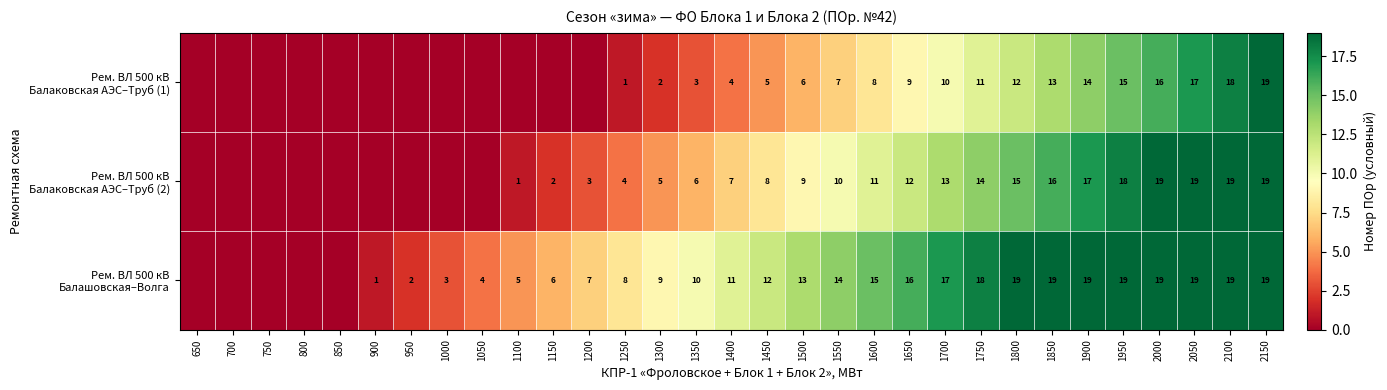

What is the spread (max minus min) of values at 1750?

7